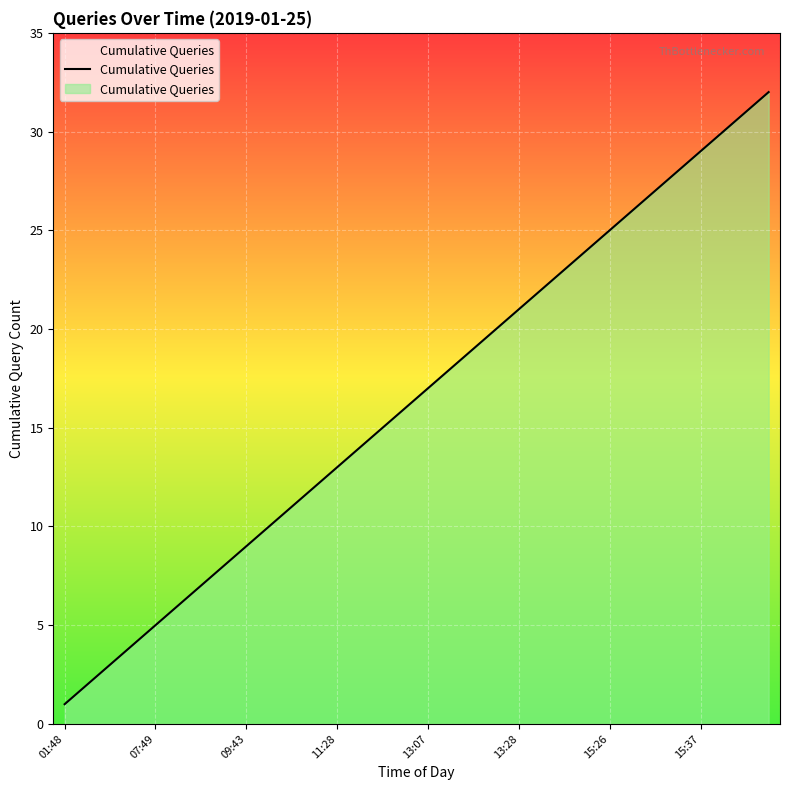

What is the greatest value displayed?

32